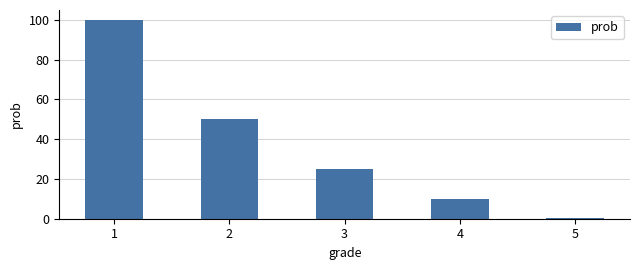

What is the difference between the values at 2 and 5?

49.5